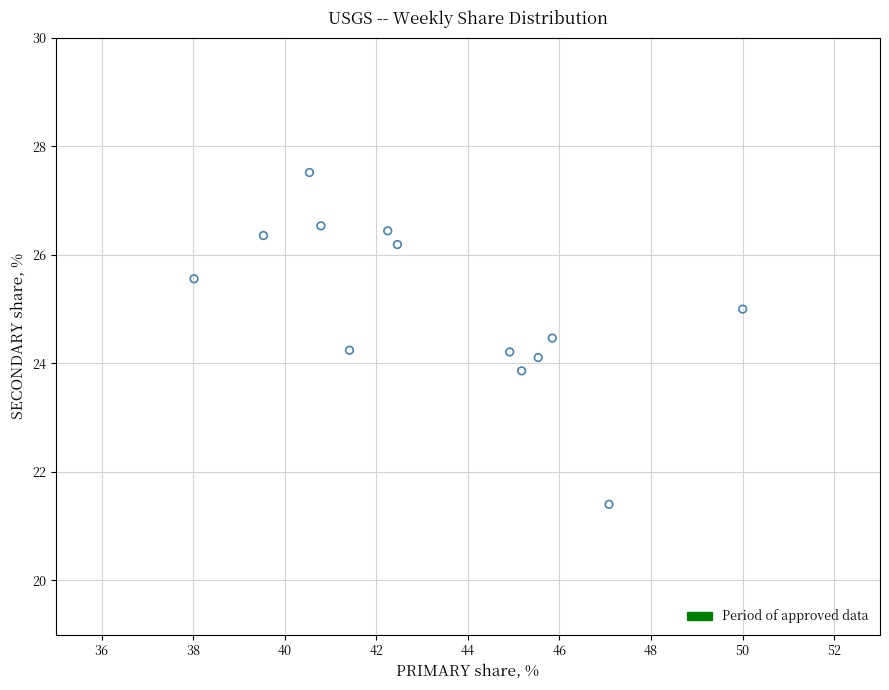

What is the range of X values (max minus min)?

12.0